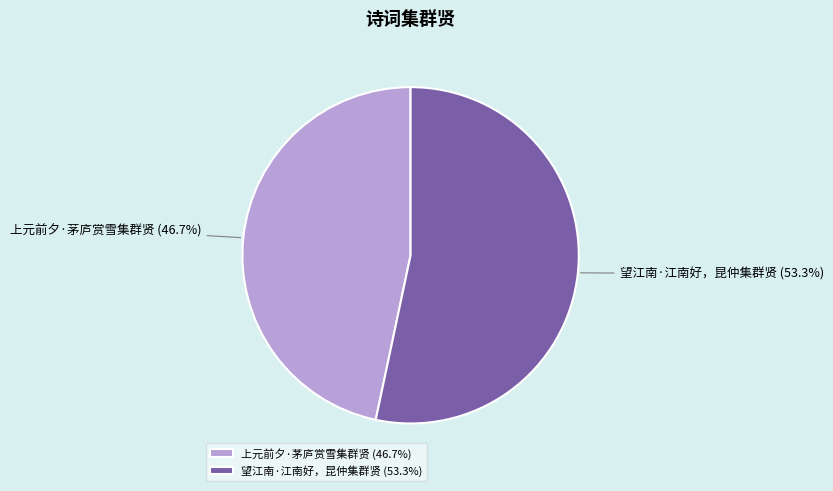

Rank the categories by value from lowest to highest.

上元前夕·茅庐赏雪集群贤, 望江南·江南好，昆仲集群贤